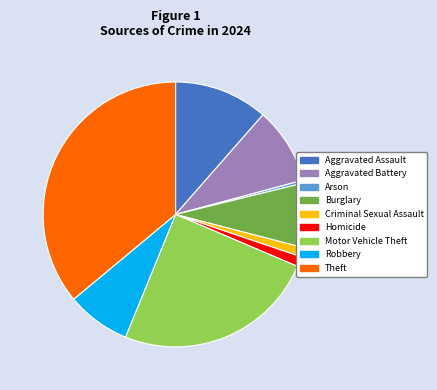

Is there any slice that represents more than half of the pie?

No